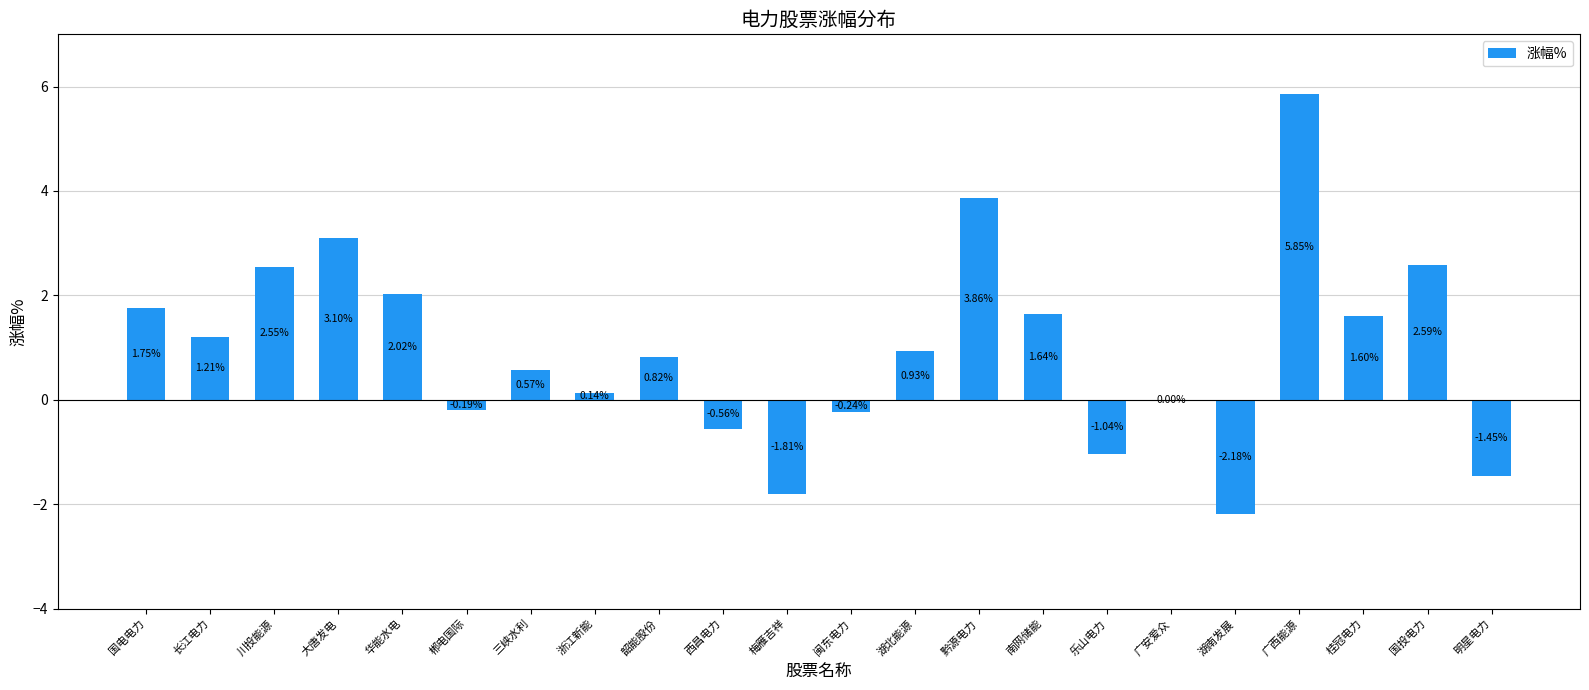

At which label is the value closest to 1?

湖北能源